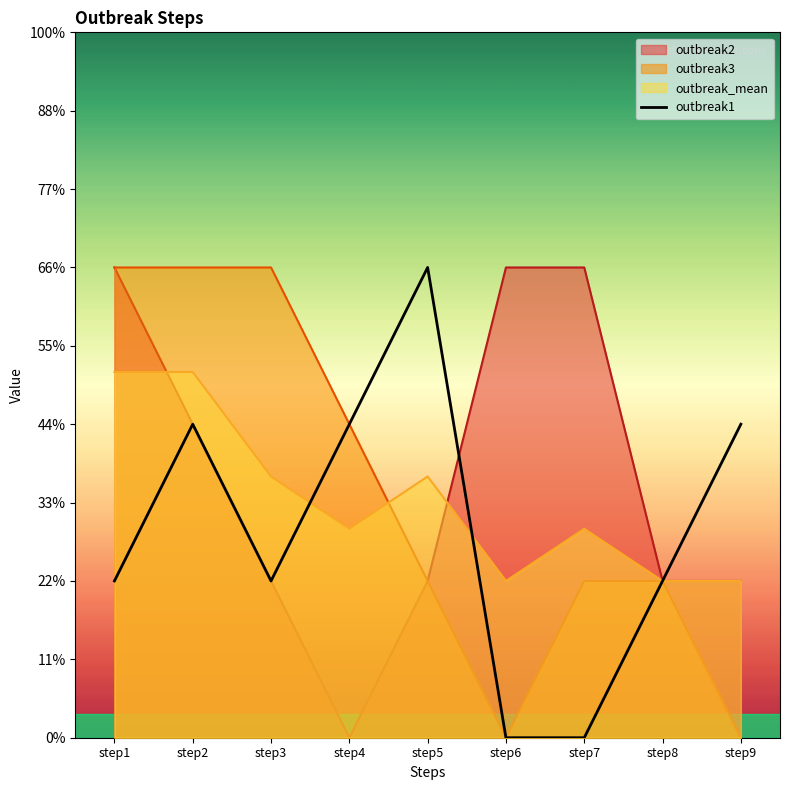

True or false: there are more than 1 points higher than both neighbors.

True